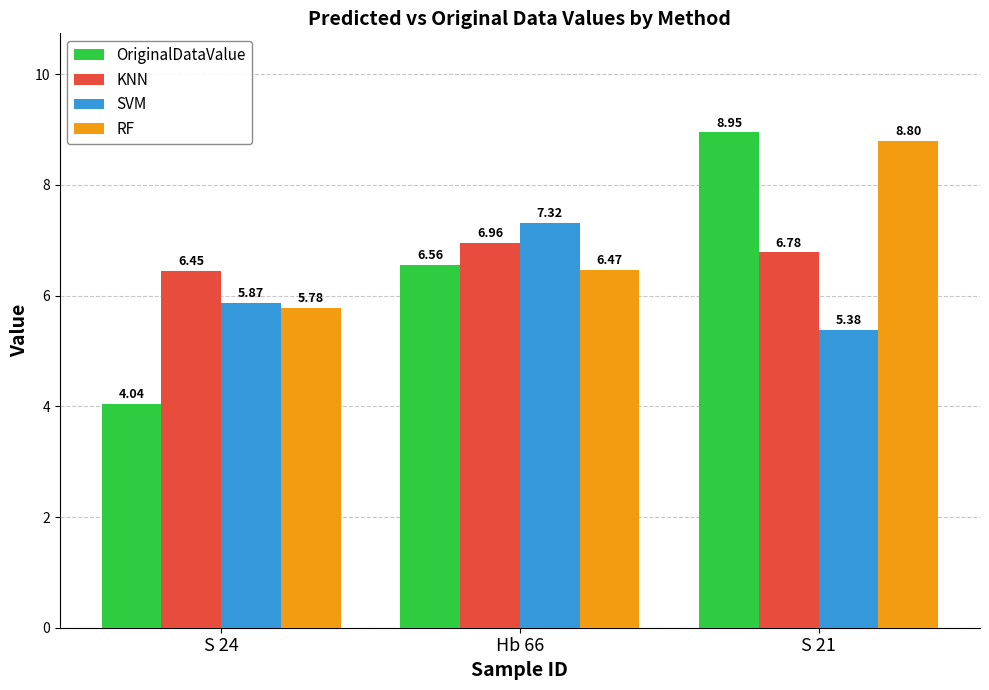

Count the number of data series in this chart.

4